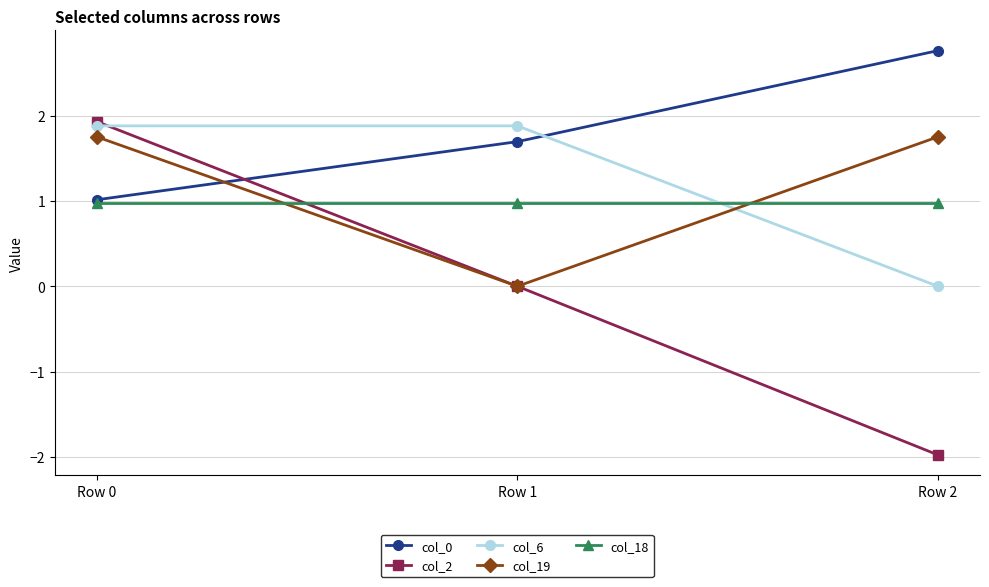

Reading right to left, list all the values displayed in this chart.

col_0: Row 2=2.8	Row 1=1.7	Row 0=1.0
col_2: Row 2=-2.0	Row 1=0.0	Row 0=1.9
col_6: Row 2=0.0	Row 1=1.9	Row 0=1.9
col_19: Row 2=1.8	Row 1=0.0	Row 0=1.8
col_18: Row 2=1.0	Row 1=1.0	Row 0=1.0